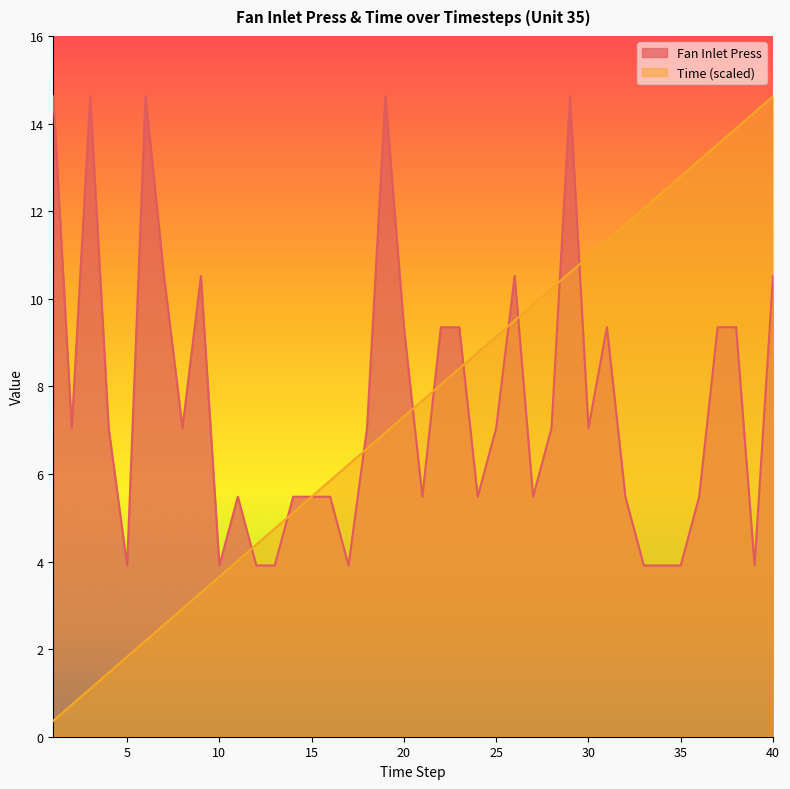

At which category does Fan Inlet Press reach its first local peak?

3